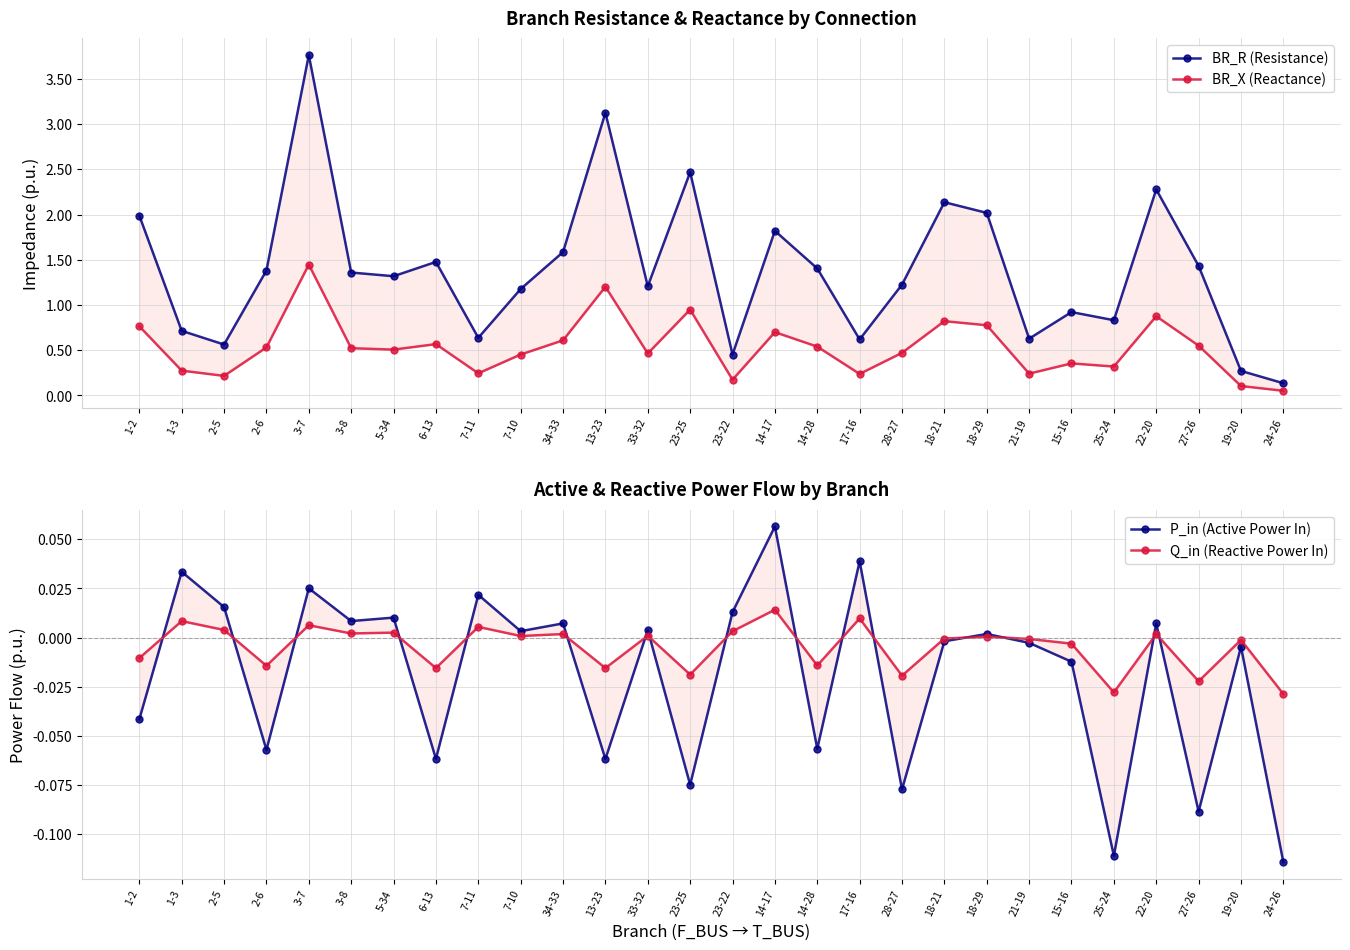

List the series in order of their peak value, lowest first.

Q_in (Reactive Power In), P_in (Active Power In), BR_X (Reactance), BR_R (Resistance)